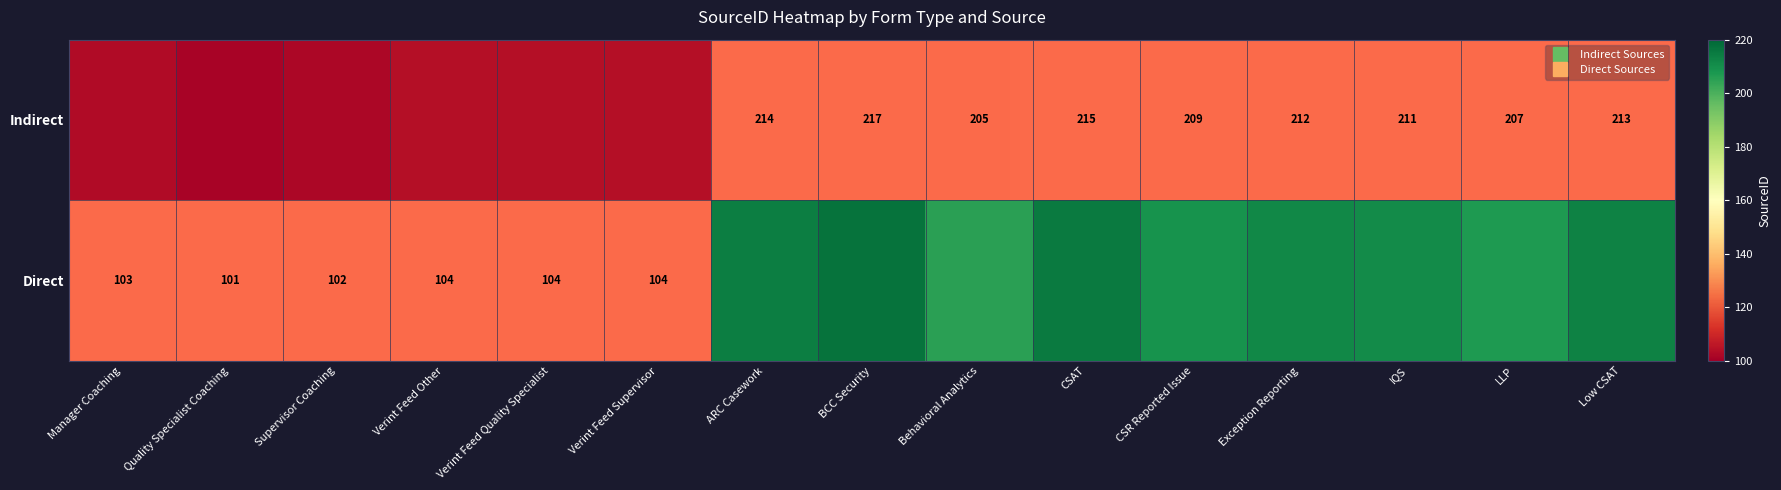

The value of Indirect at BCC Security is 42. True or false?

False